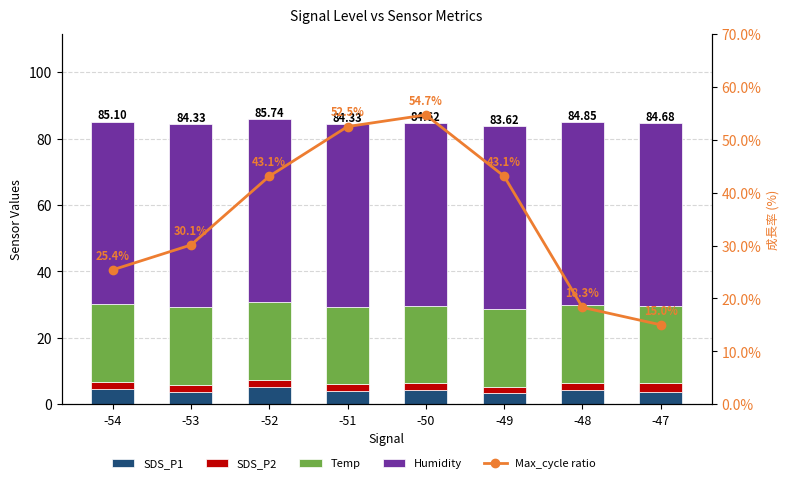

What is the difference between the SDS_P1 values at -49 and -54?

1.2